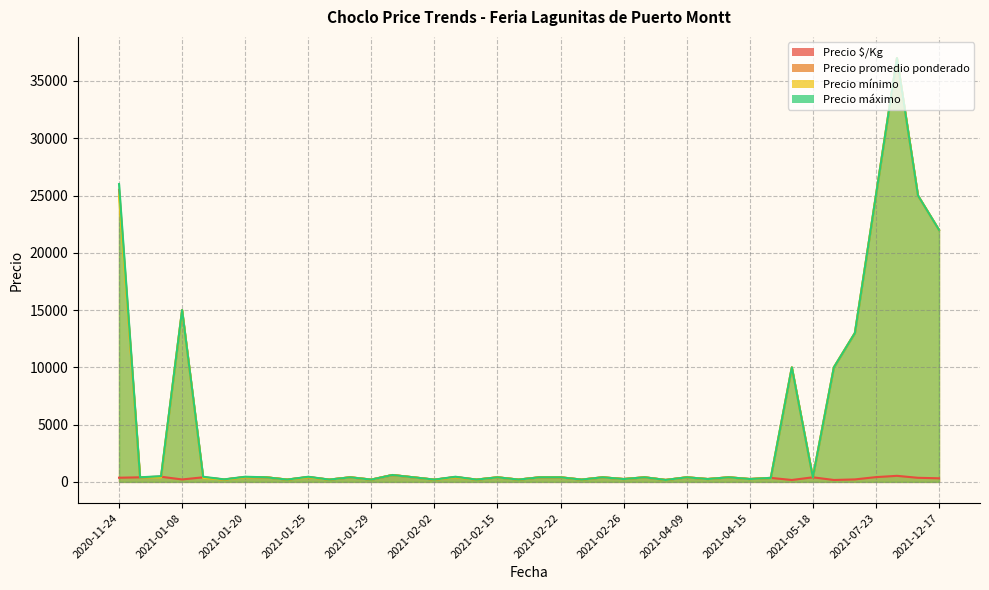

In Precio $/Kg, how many points are higher than both neighbors (excluding endpoints)?

13